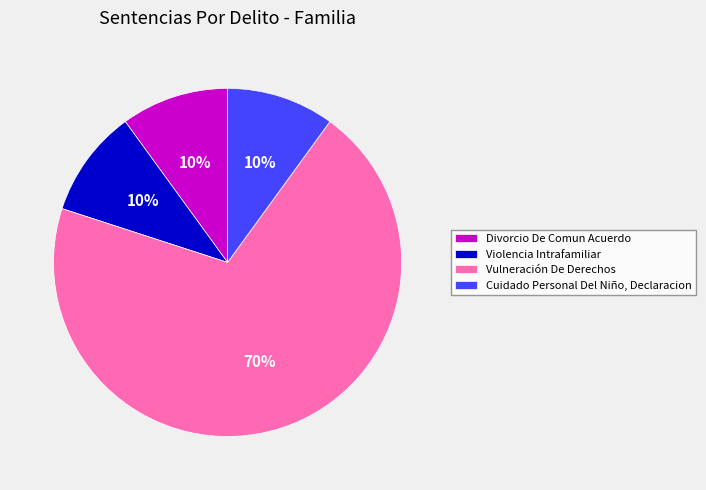

Which slice is the largest?

Vulneración De Derechos